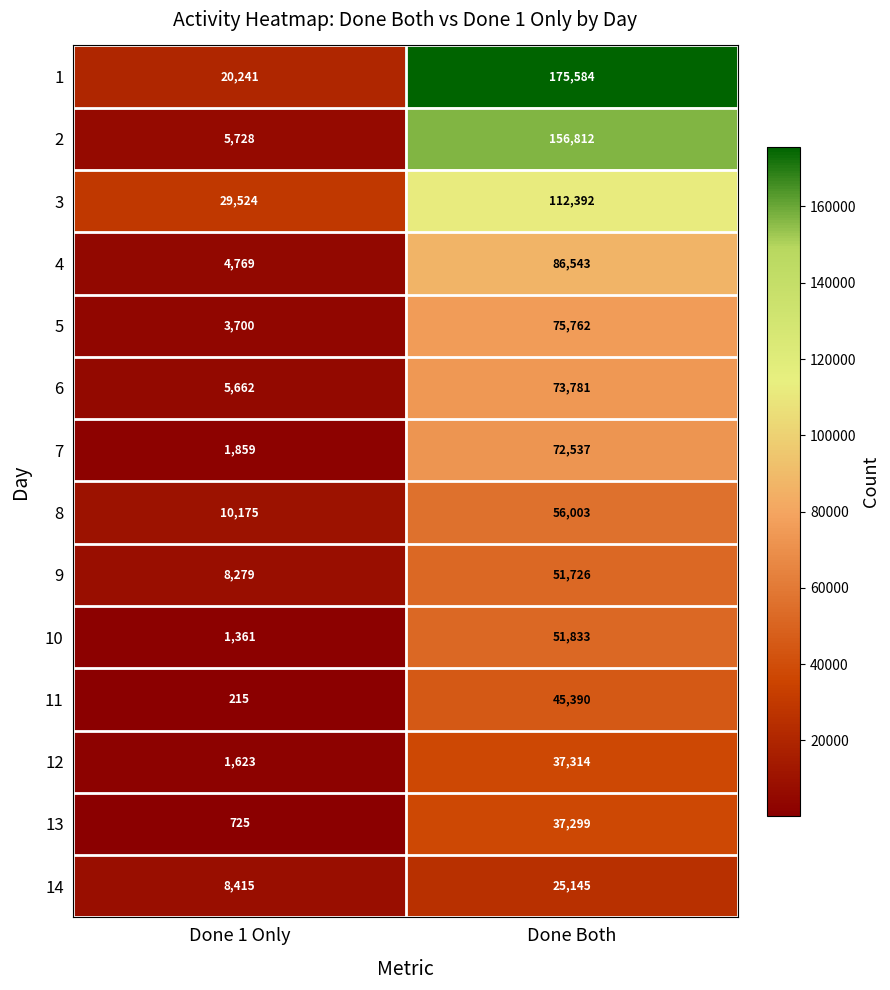

Count the number of data series in this chart.

14